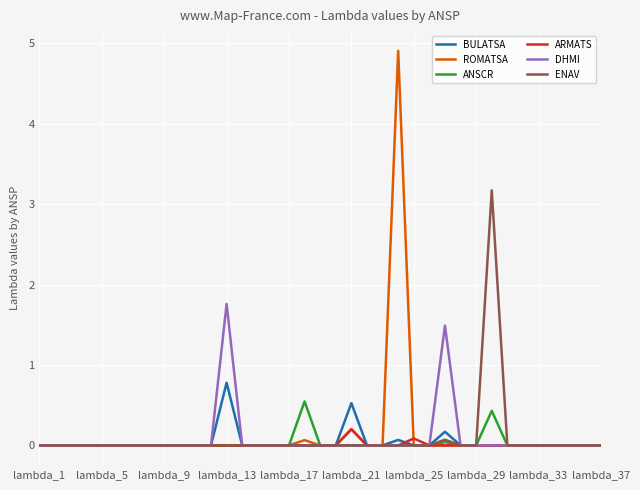

Which series has the largest range (max minus min)?

ROMATSA